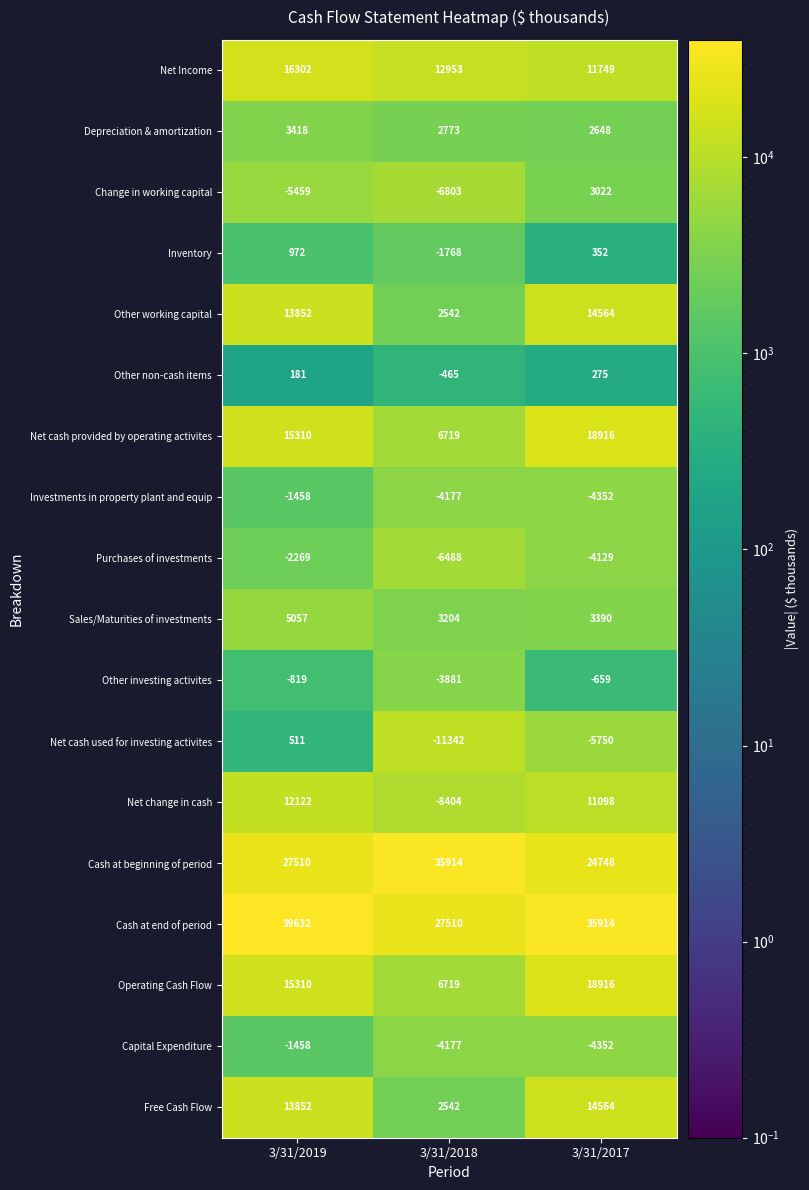

Is it true that Inventory equals 972 at 3/31/2019?

True